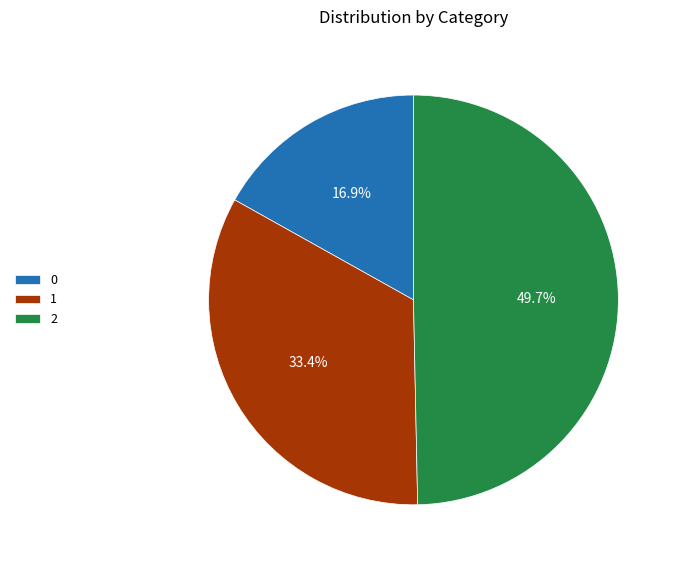

What percentage is the 0 slice, to the nearest percent?

17%